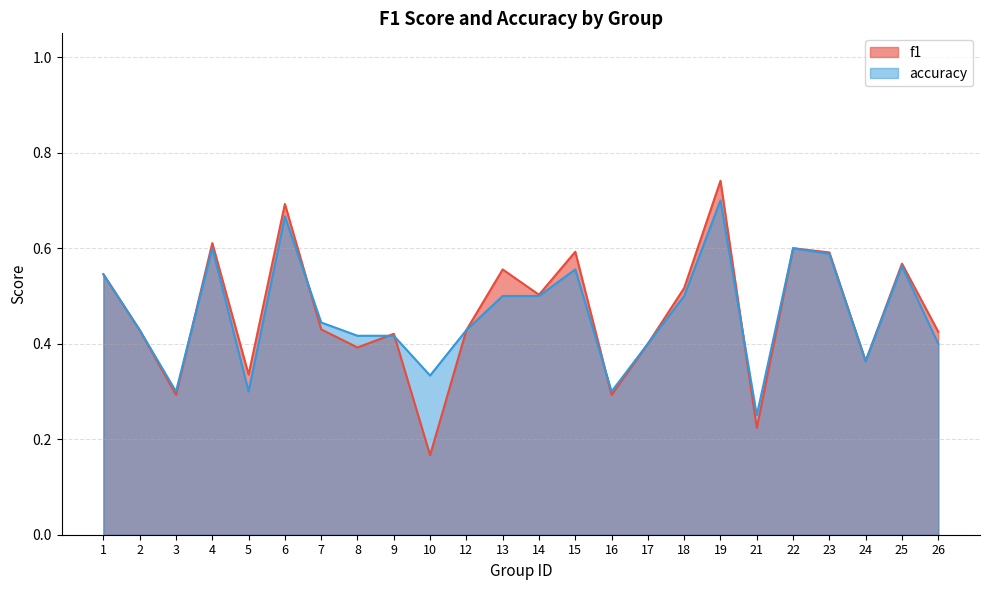

At which label is f1 closest to 0?

10